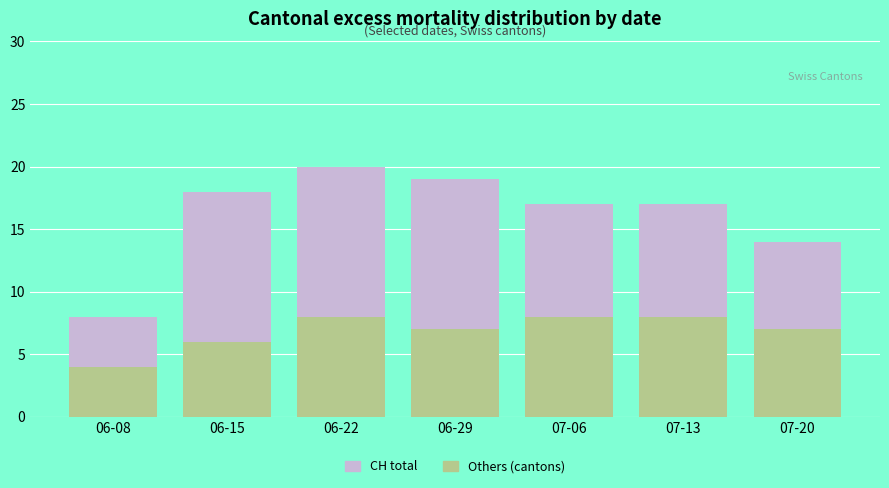

How many series are shown in this chart?

2